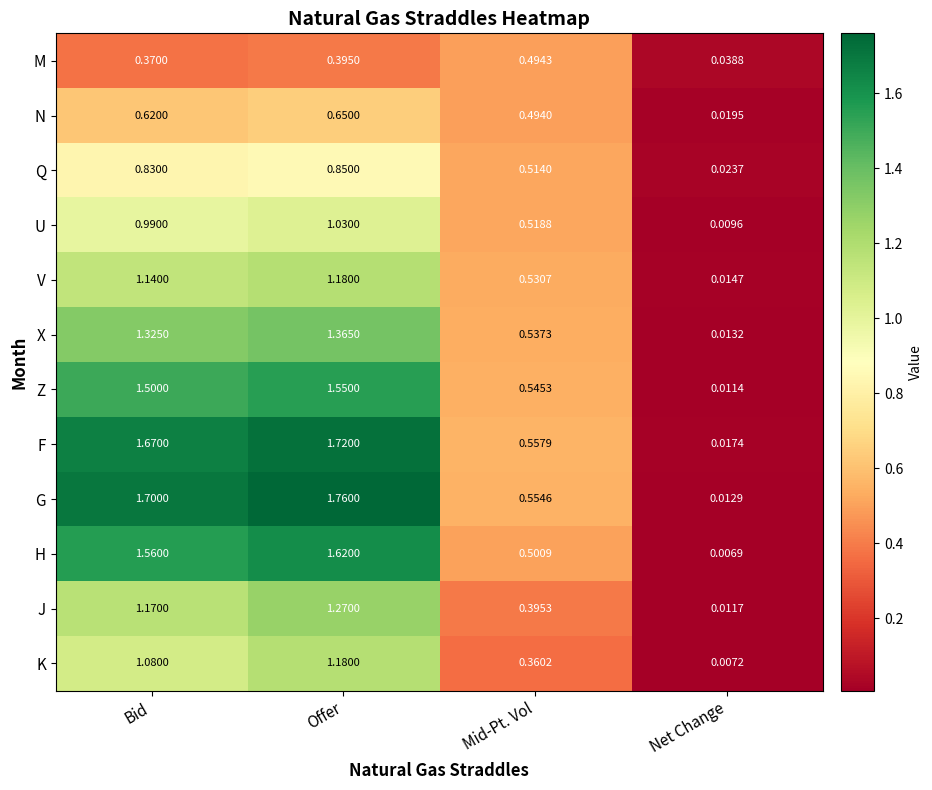

Count the number of data series in this chart.

12